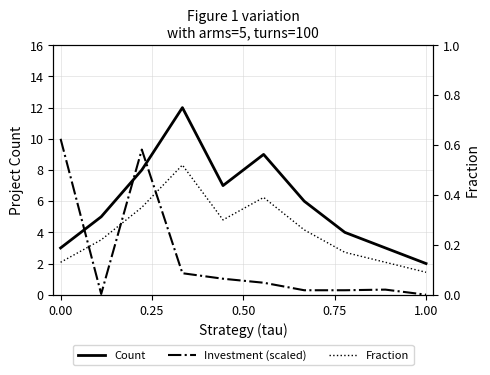

Is it true that Investment (scaled) equals 1.3 at 5?

False